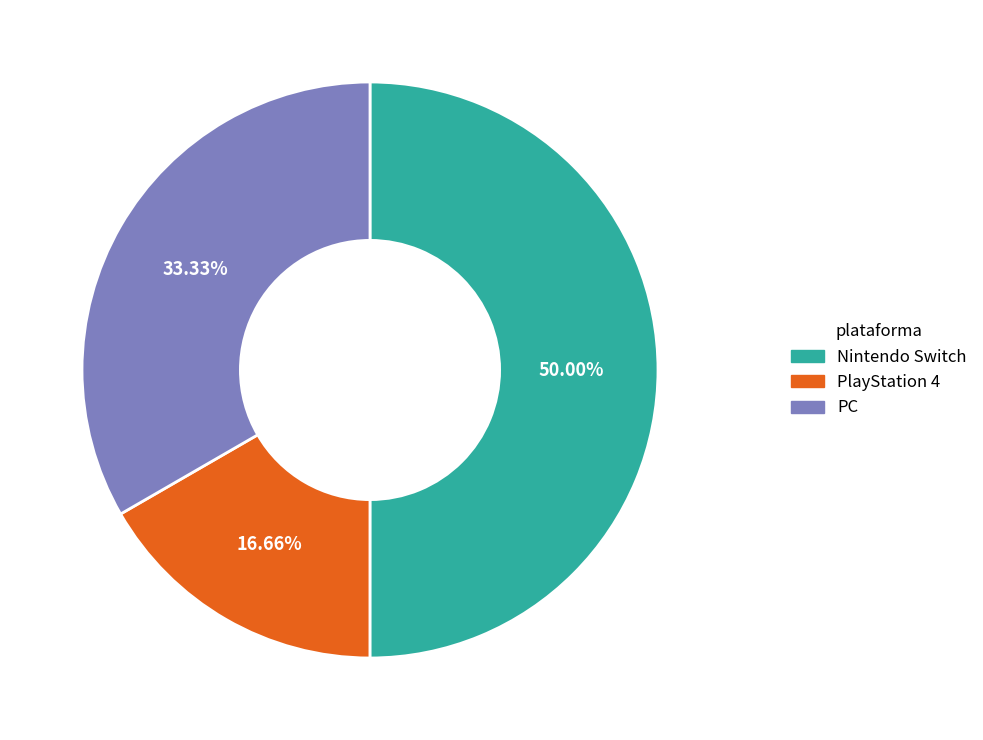

True or false: Nintendo Switch accounts for 56% of the total.

False